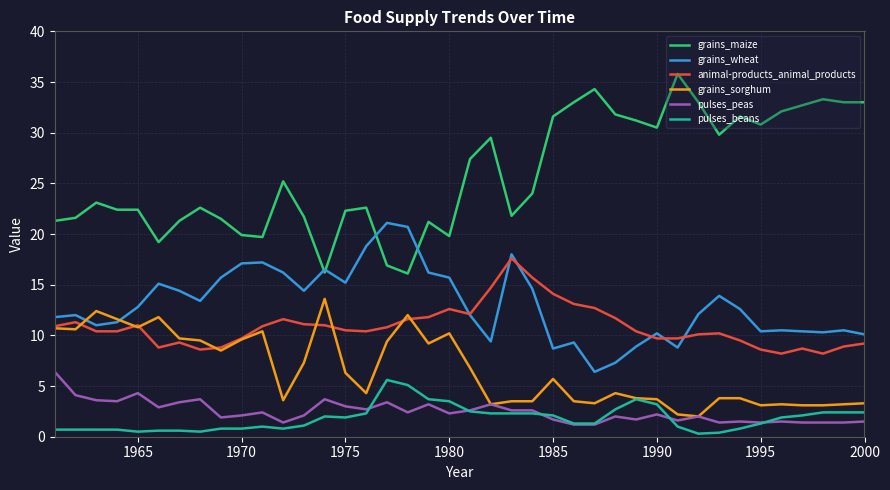

Which series has the largest range (max minus min)?

grains_maize